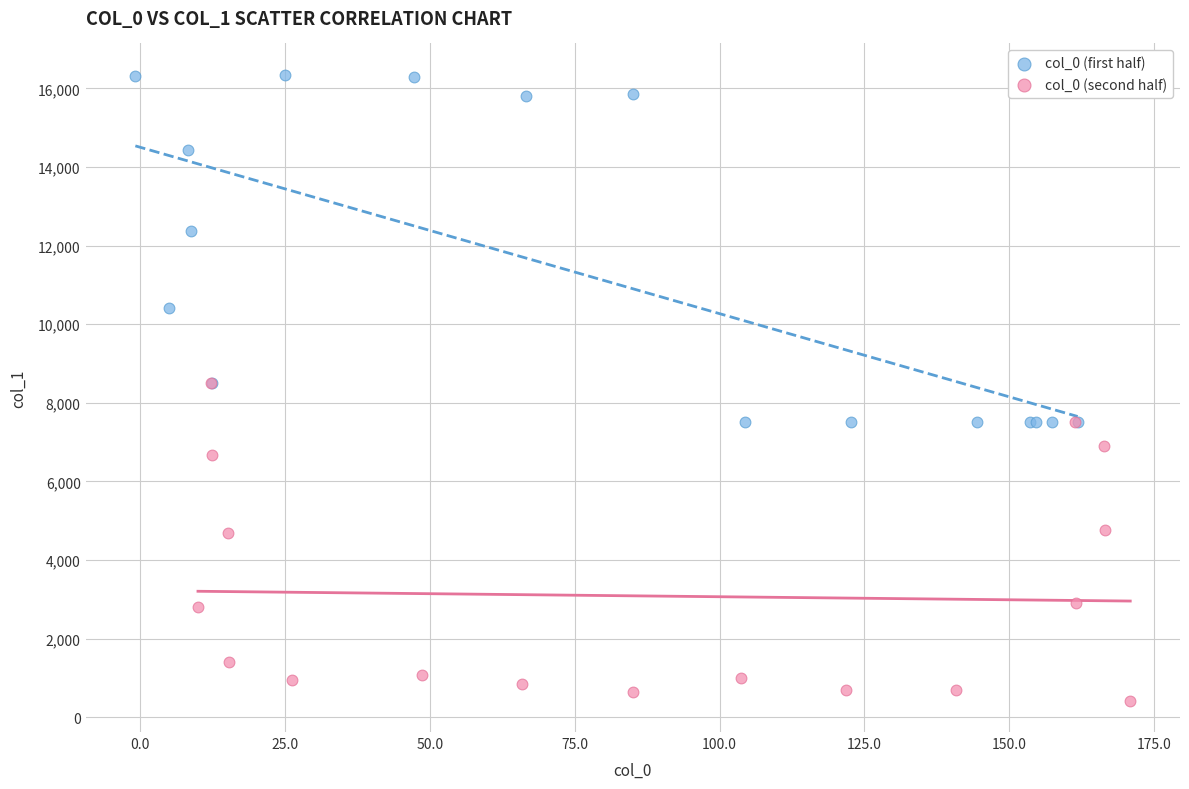

Which series has the largest Y range (max minus min)?

col_0 (first half)